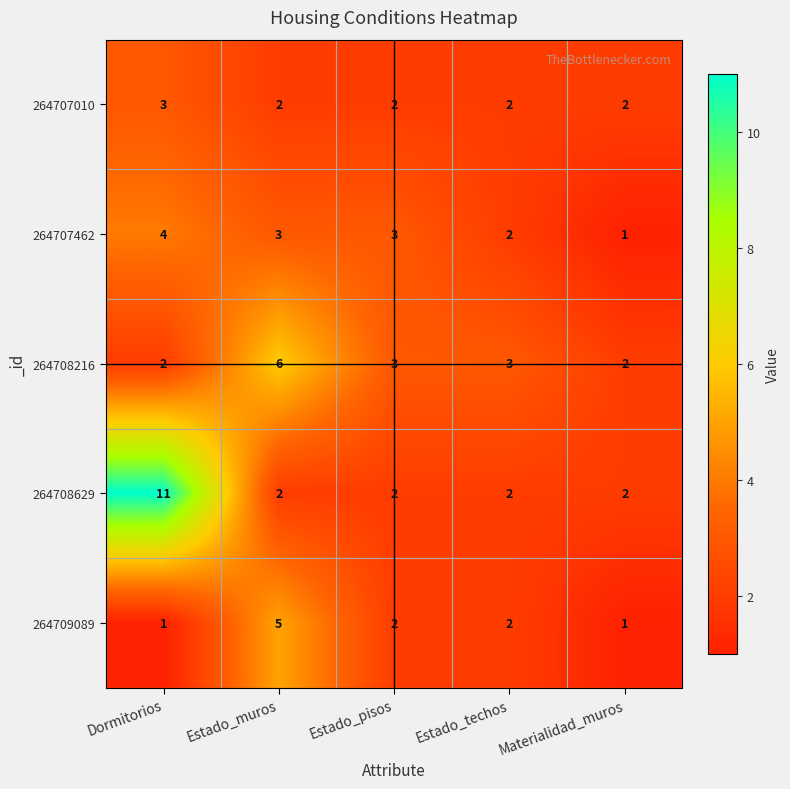

At Dormitorios, list the series in order from largest to smallest.

264708629, 264707462, 264707010, 264708216, 264709089